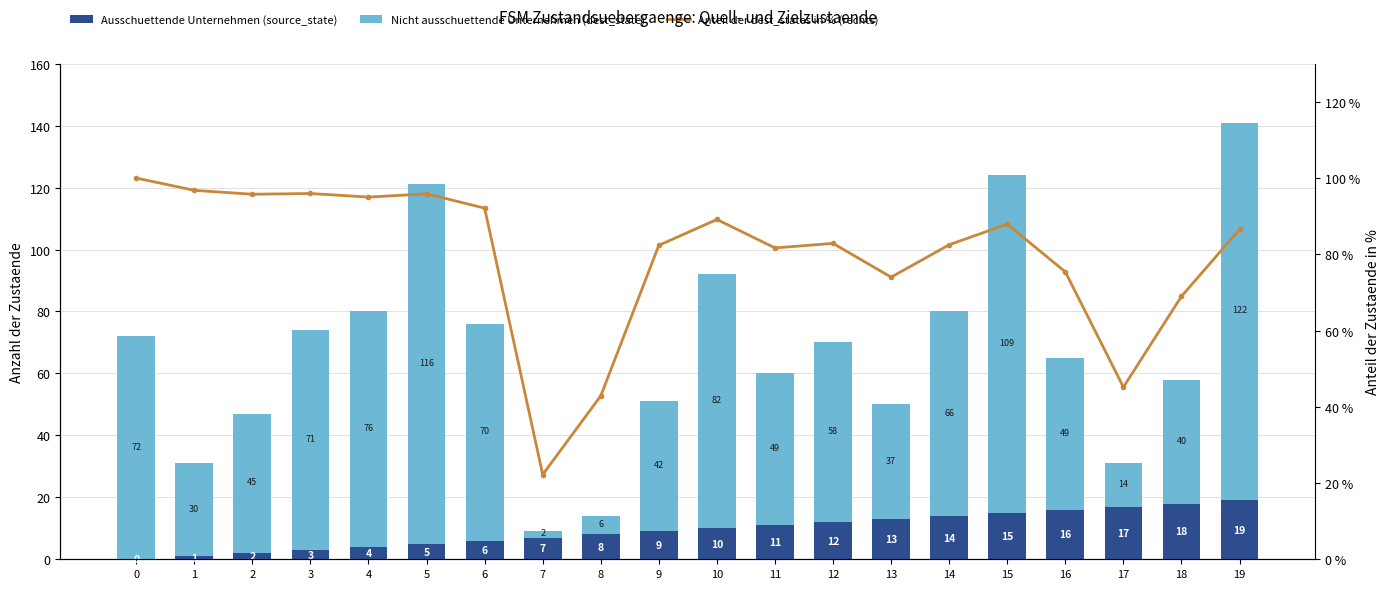

At which category is the sum across all series the highest?

19